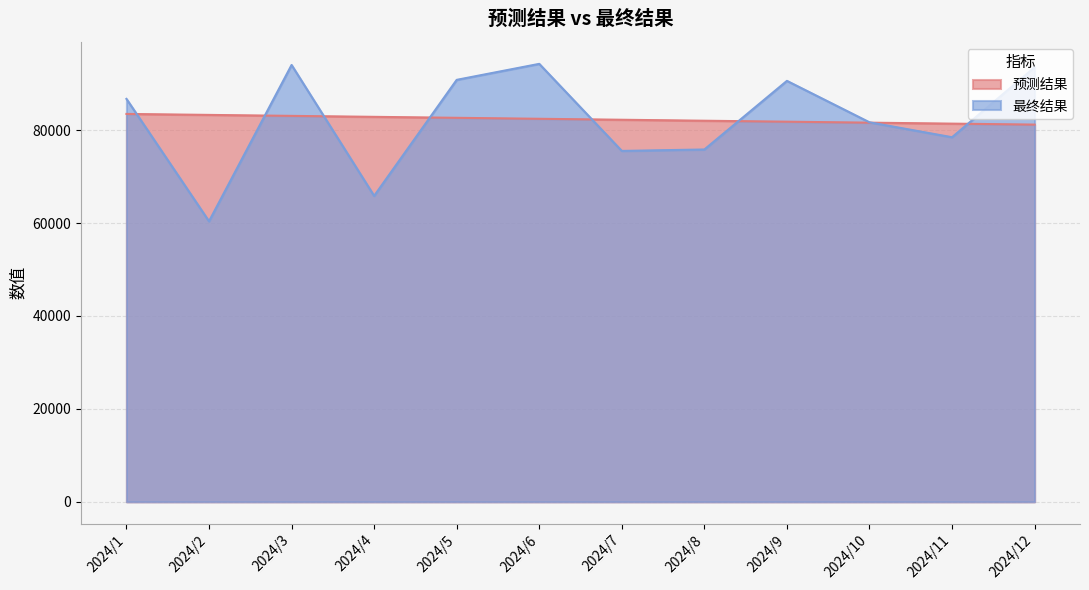

What are all the series names shown in the legend?

预测结果, 最终结果